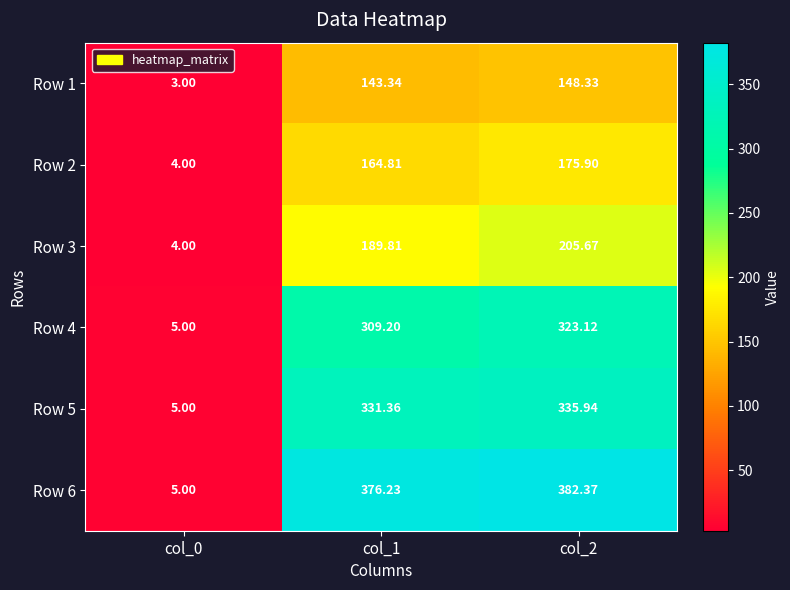

Is the value of Row 1 at col_1 greater than the value of Row 2 at col_0?

Yes